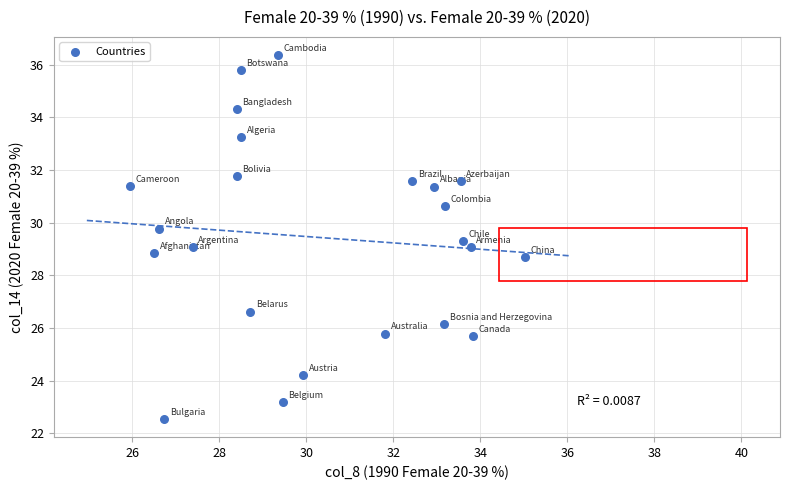

What is the range of X values (max minus min)?

9.1